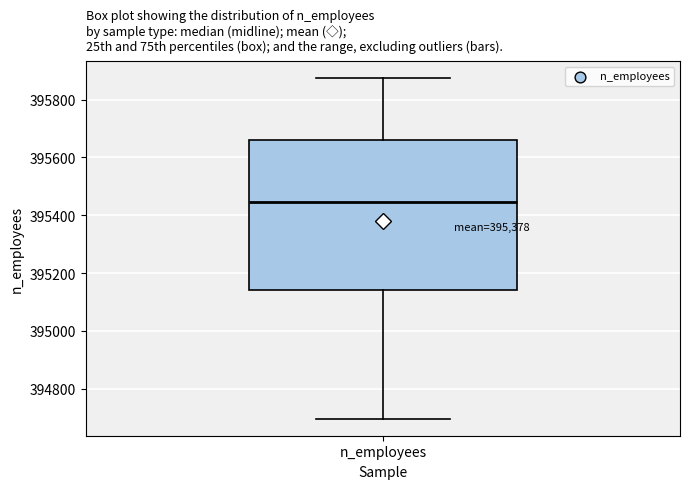

Transcribe this box plot: give where the median line is, the range the box spans, and where the two whiskers end, as read against the y-axis. The values are not printed on the chart, so give them approximately, as read against the axis.

median 395440, box 395140 to 395660, whiskers 394700 to 395880